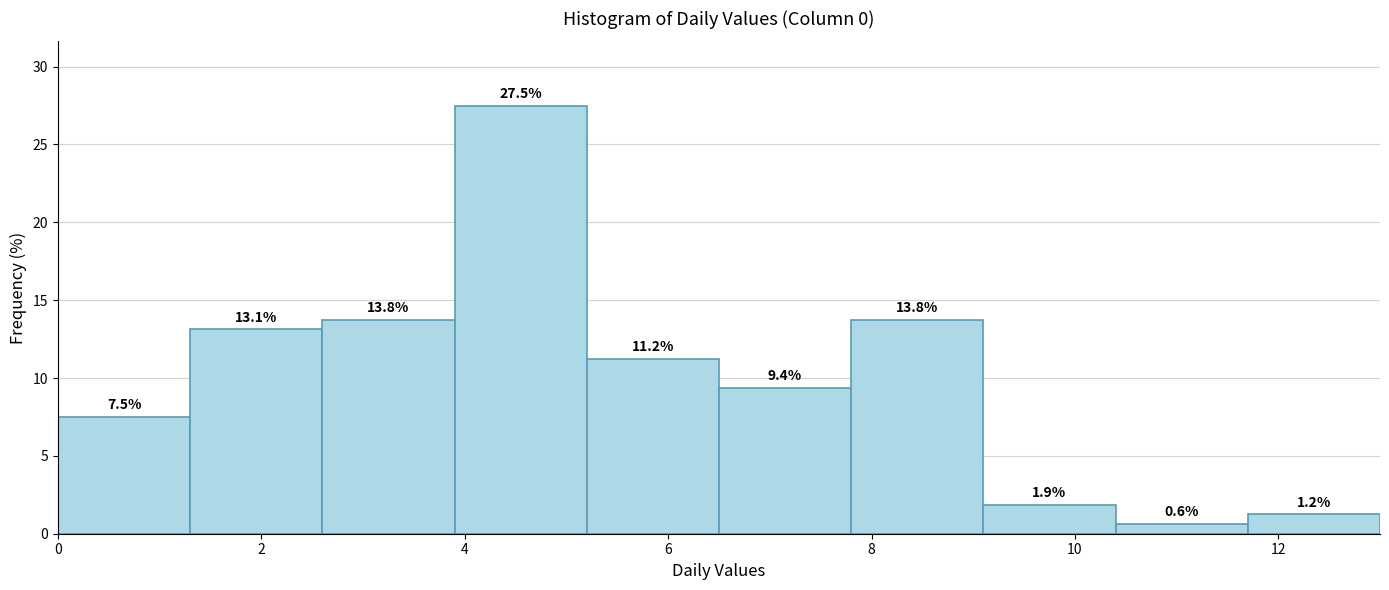

Reading left to right, transcribe this chart: for each bar, give the range it covers on the x-axis and its height. The bar edges are not printed on the chart, so give them approximately, as read against the axis.

0.0 to 1.3: 7.5
1.3 to 2.6: 13.1
2.6 to 3.9: 13.8
3.9 to 5.2: 27.5
5.2 to 6.5: 11.2
6.5 to 7.8: 9.4
7.8 to 9.1: 13.8
9.1 to 10.4: 1.9
10.4 to 11.7: 0.6
11.7 to 13.0: 1.2